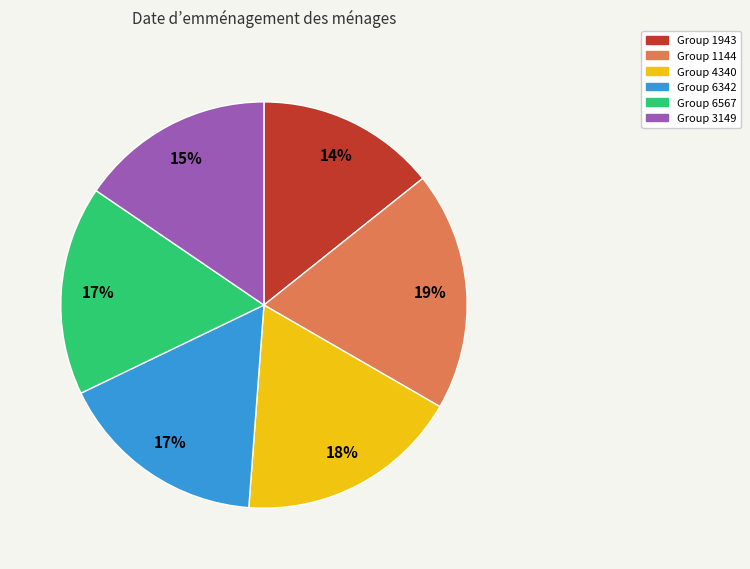

Is there a majority slice in this chart?

No